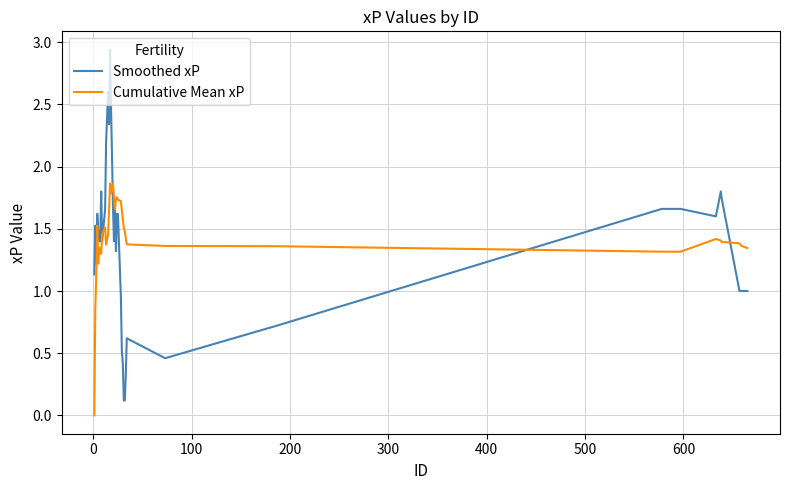

Which series ends up on top after the final intersection of Smoothed xP and Cumulative Mean xP?

Cumulative Mean xP